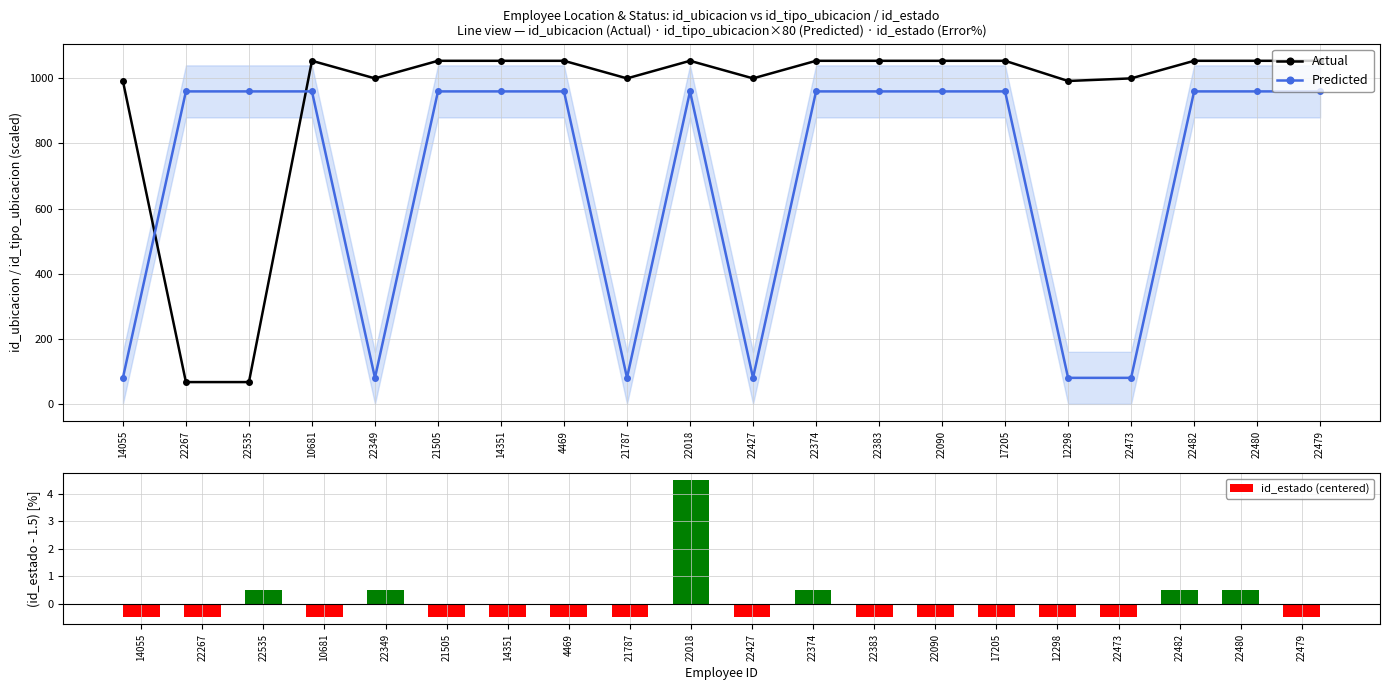

Where is id_estado (centered) nearest to the value 2?

22535